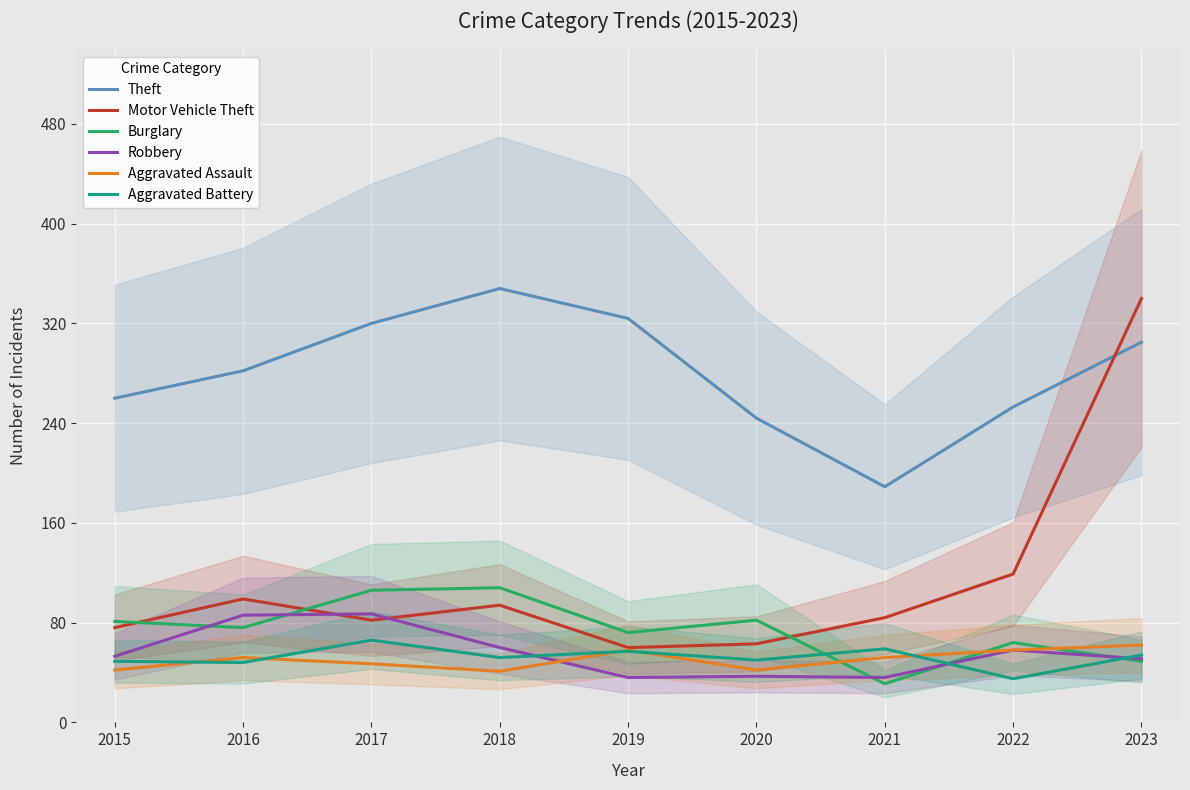

What are all the series names shown in the legend?

Theft, Motor Vehicle Theft, Burglary, Robbery, Aggravated Assault, Aggravated Battery